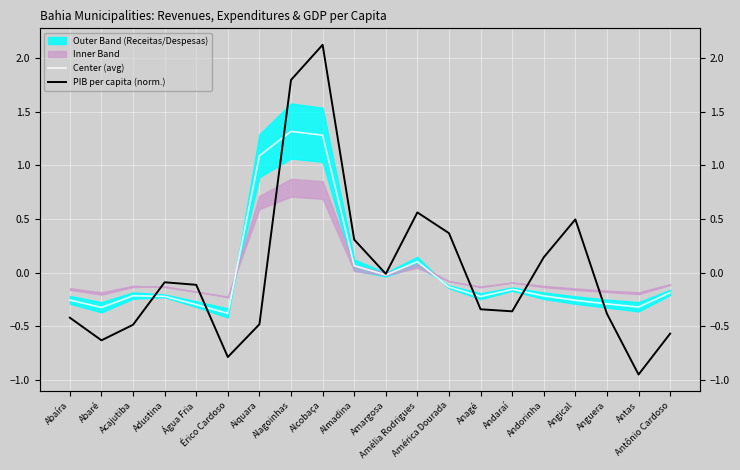

Reading left to right, transcribe all the data shown in this chart.

Center (avg): -0.3	-0.3	-0.2	-0.2	-0.3	-0.4	1.1	1.3	1.3	0.1	-0.0	0.1	-0.1	-0.2	-0.2	-0.2	-0.3	-0.3	-0.3	-0.2
PIB per capita (norm.): -0.4	-0.6	-0.5	-0.1	-0.1	-0.8	-0.5	1.8	2.1	0.3	-0.0	0.6	0.4	-0.3	-0.4	0.1	0.5	-0.4	-1.0	-0.6